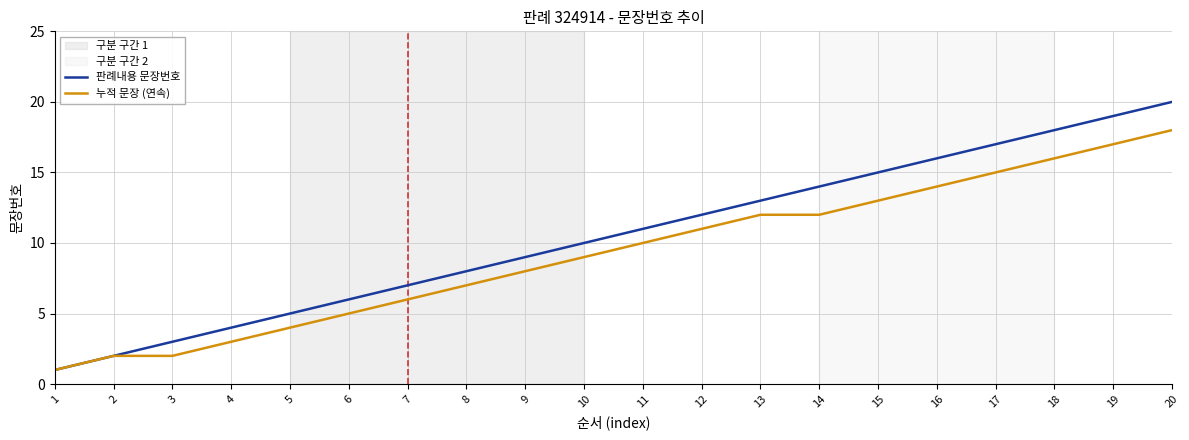

How many lines are shown in the chart?

2